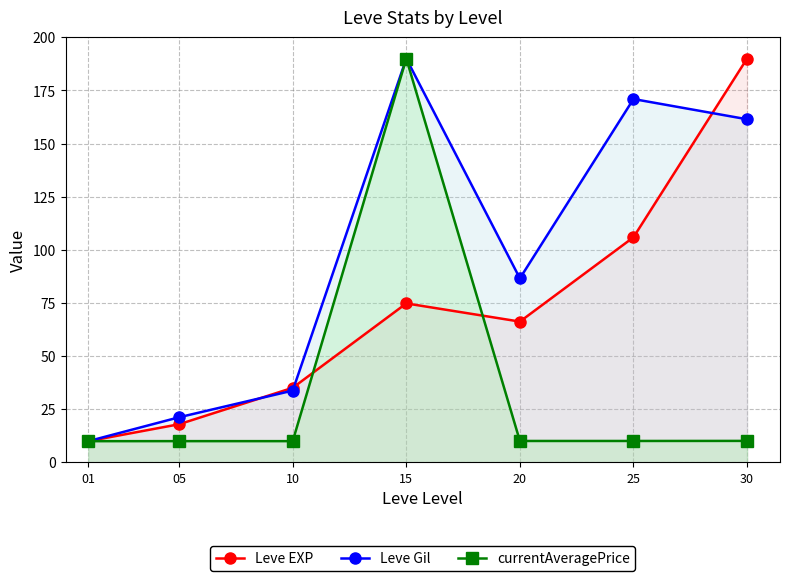

Which series has the widest spread of values?

Leve EXP